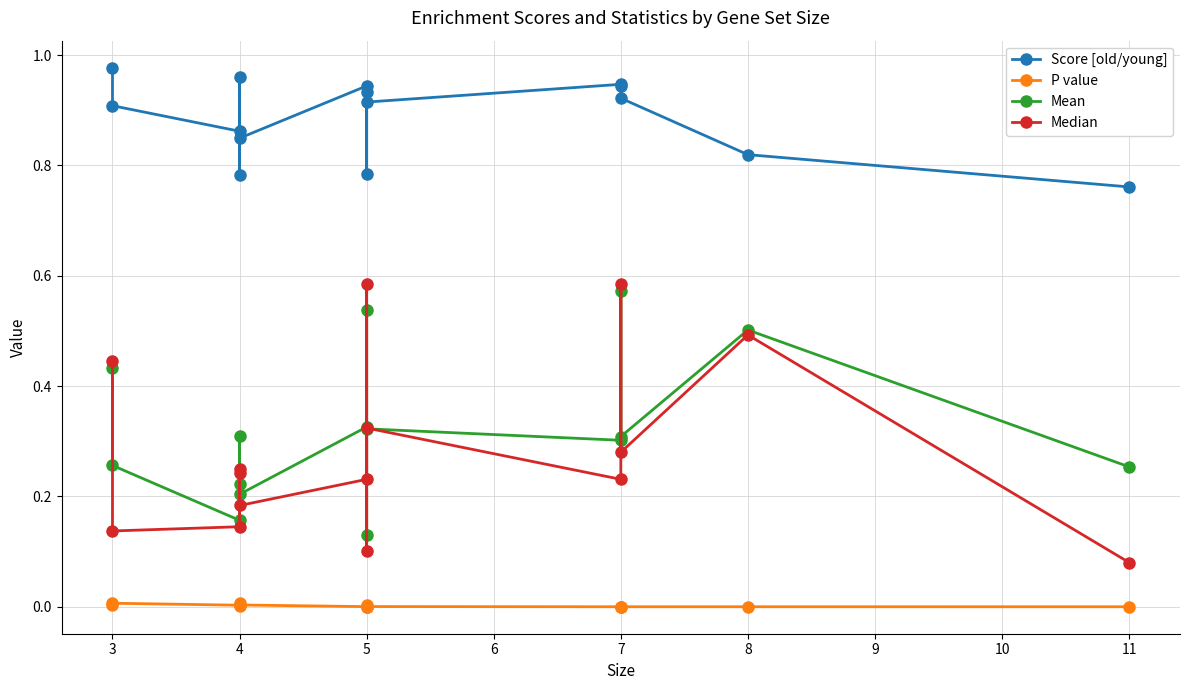

Rank the series at 7 from highest to lowest value.

Score [old/young], Mean, Median, P value